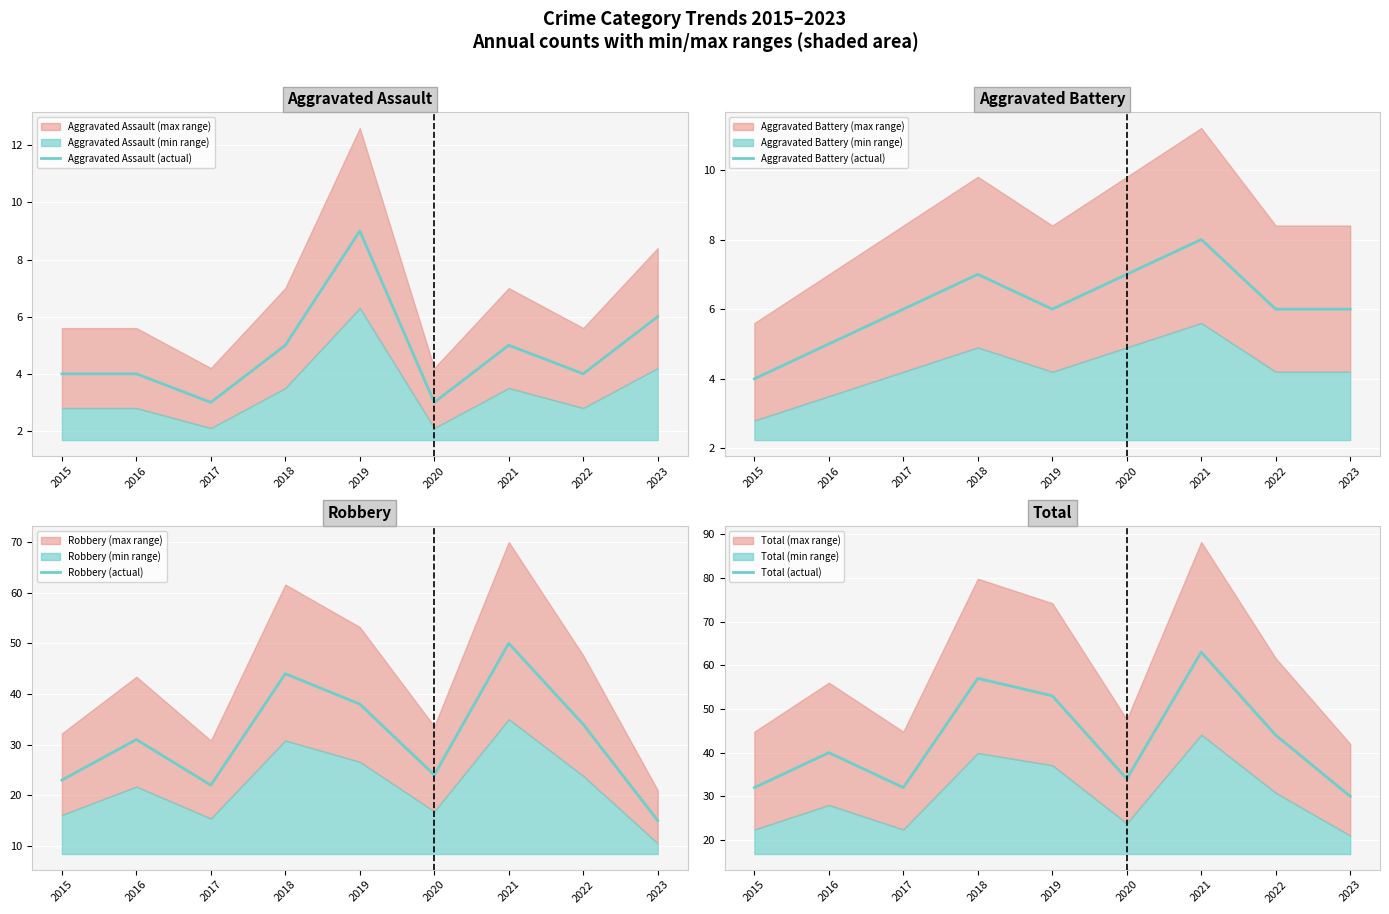

Which series changed the most between 2019 and 2022?

Total (actual)